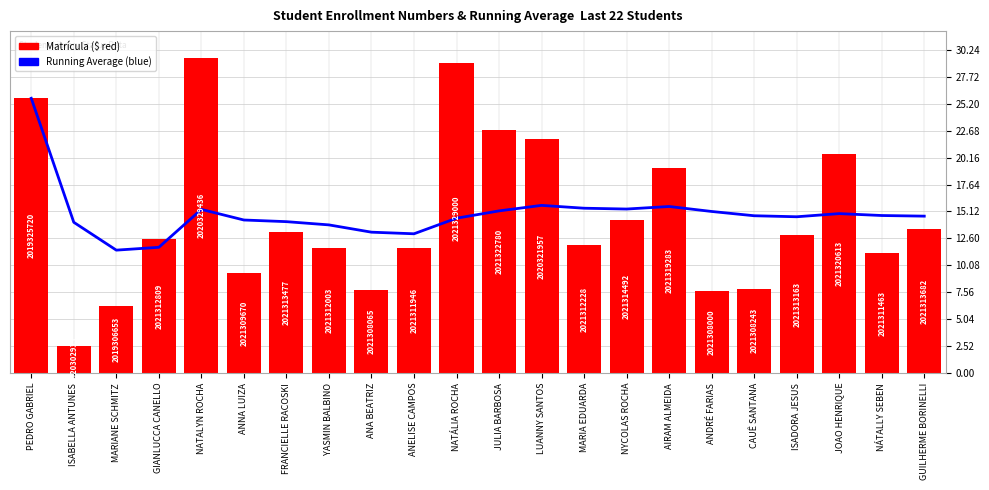

Which has a higher value, JOAO HENRIQUE or GIANLUCCA CANELLO?

JOAO HENRIQUE